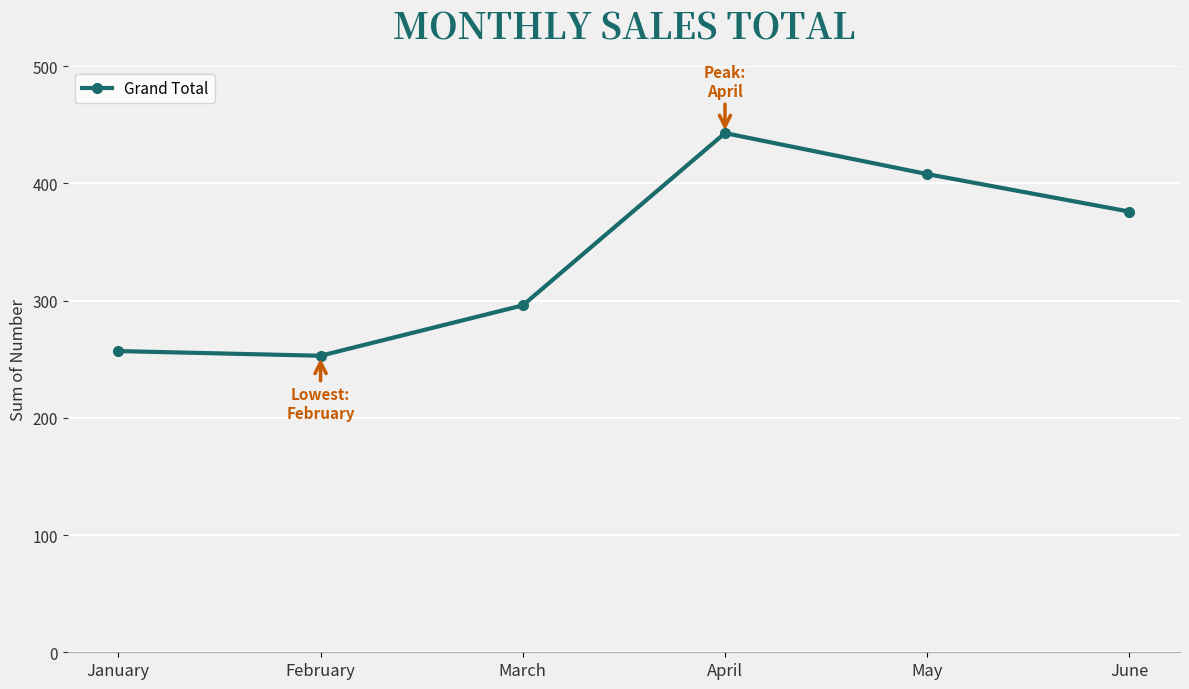

Which has a higher value, April or May?

April